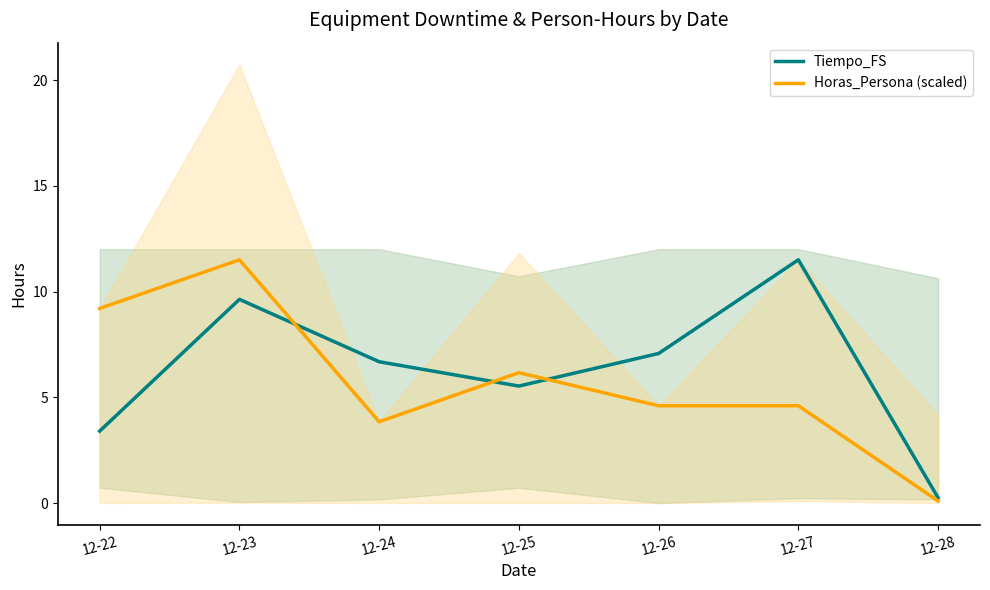

What is the value of the Tiempo_FS point at the 7th from the left?

0.2